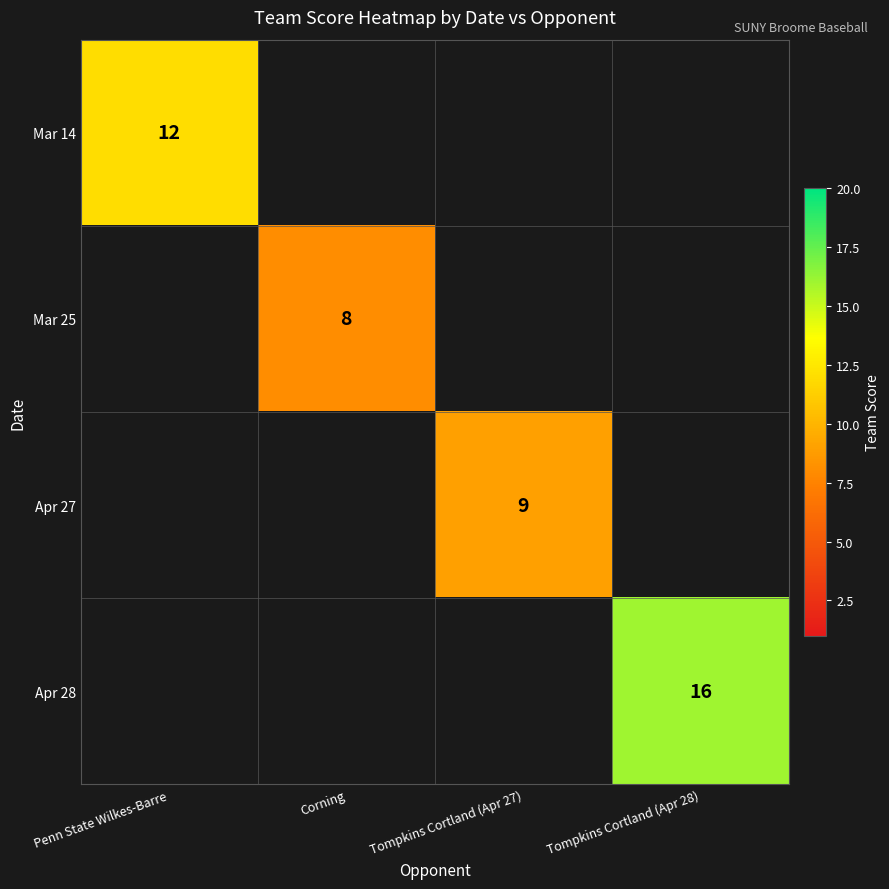

At how many categories does at least one series exceed 14?

1